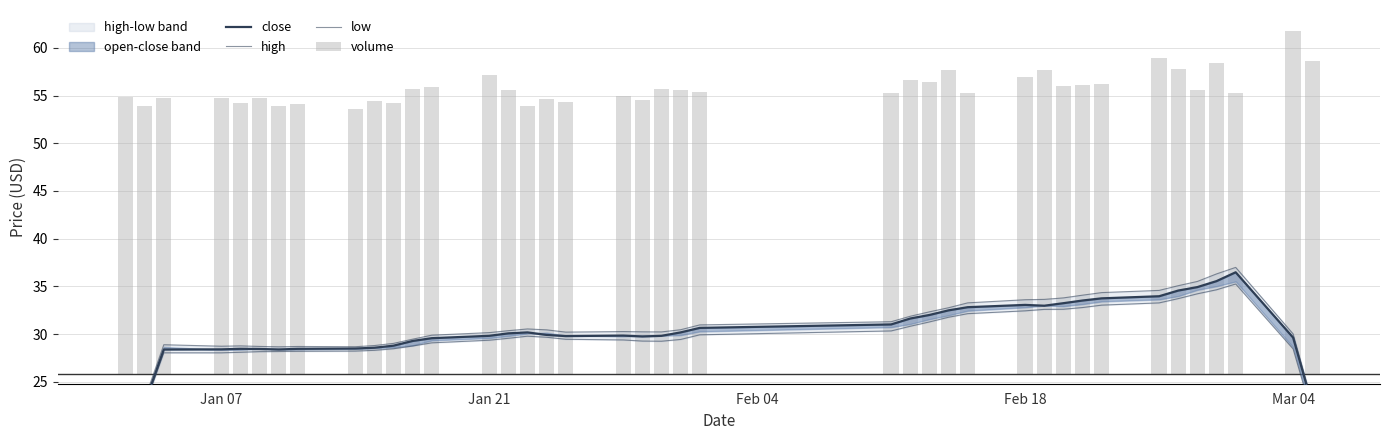

Is it true that low equals 34.2 at 39?

False